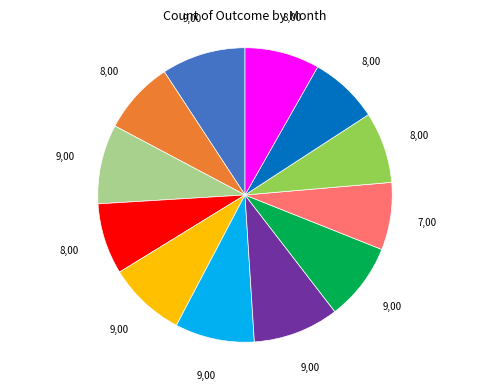

Is there any slice that represents more than half of the pie?

No